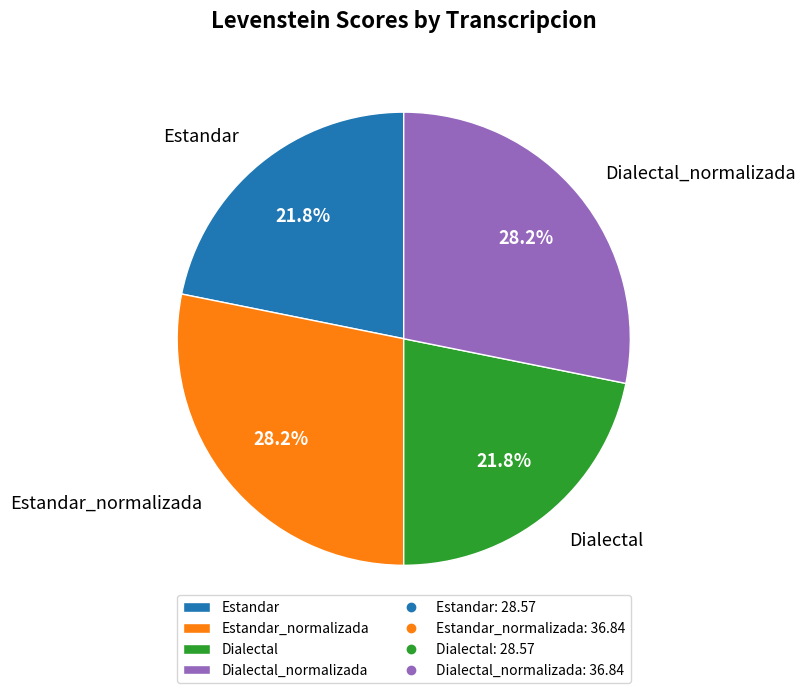

To the nearest percent, what percentage of the pie is Estandar?

22%